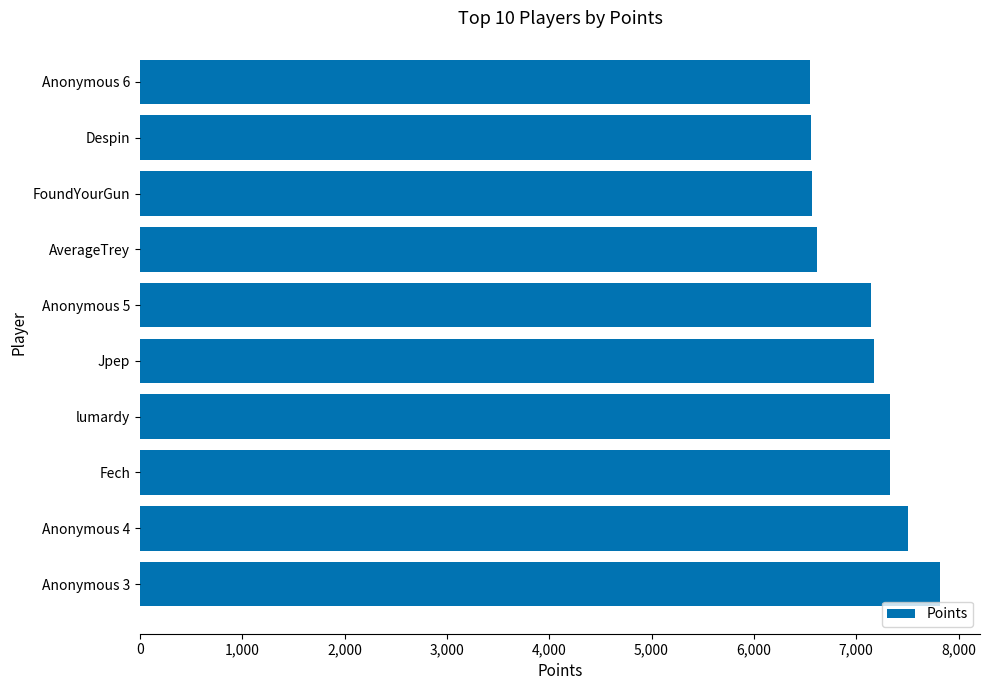

The value at Anonymous 6 is 2536. True or false?

False